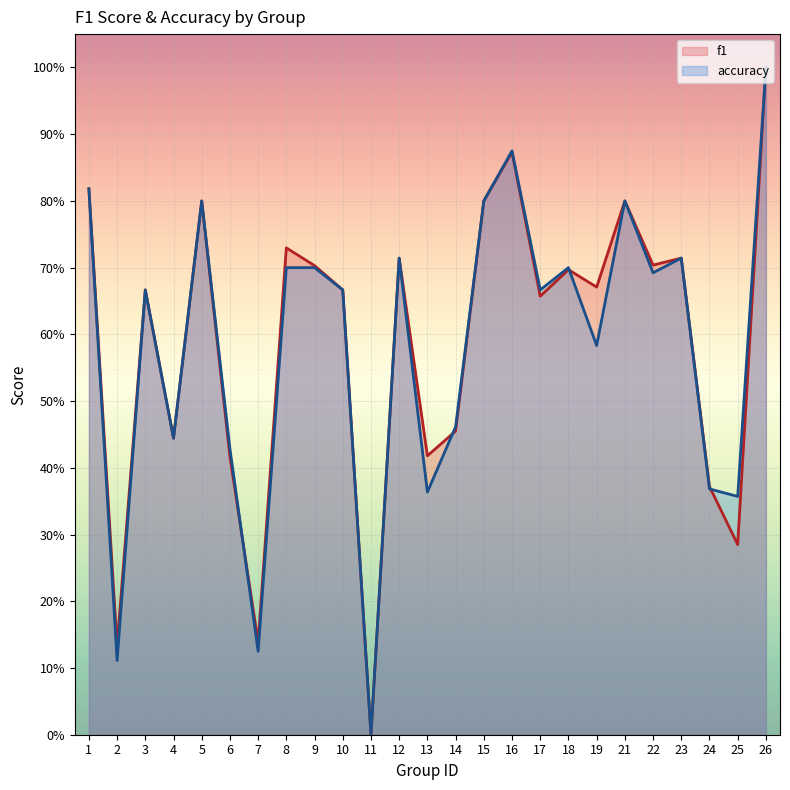

At which category does f1 reach its first local valley?

2